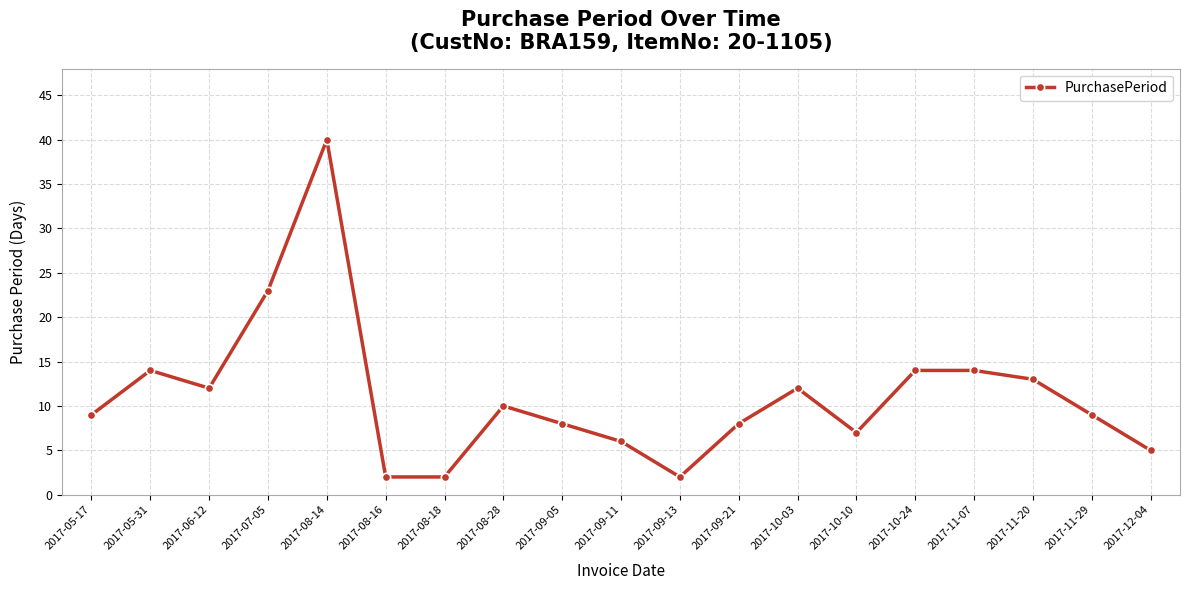

Reading right to left, list all the values displayed in this chart.

5	9	13	14	14	7	12	8	2	6	8	10	2	2	40	23	12	14	9